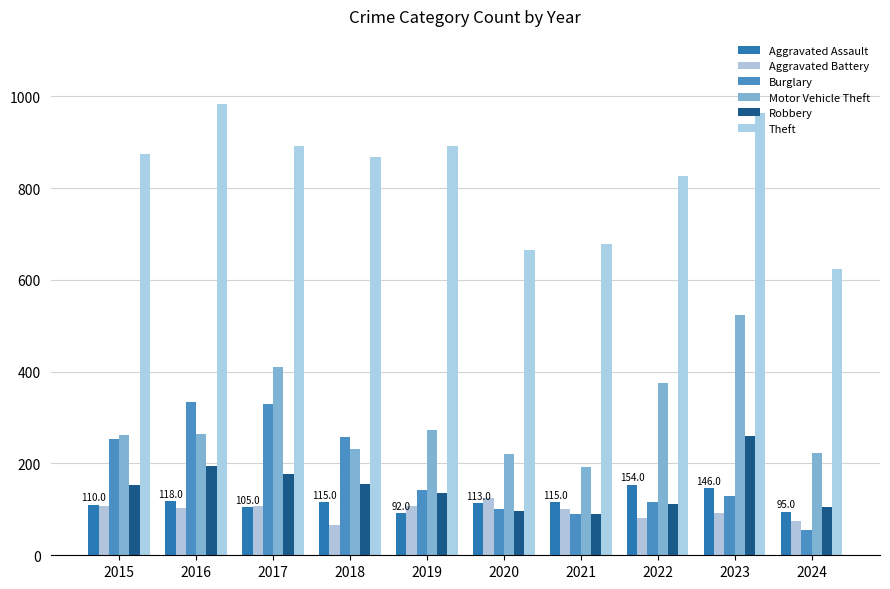

How many data points does each series have?

10